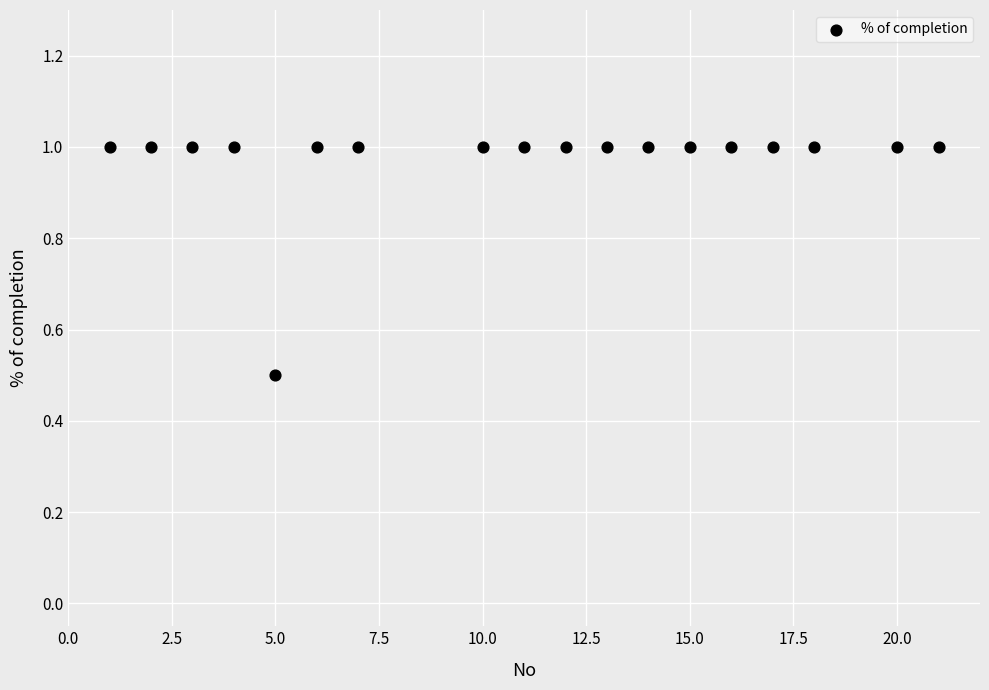

What Y value in the scatter plot is closest to 0?

0.5